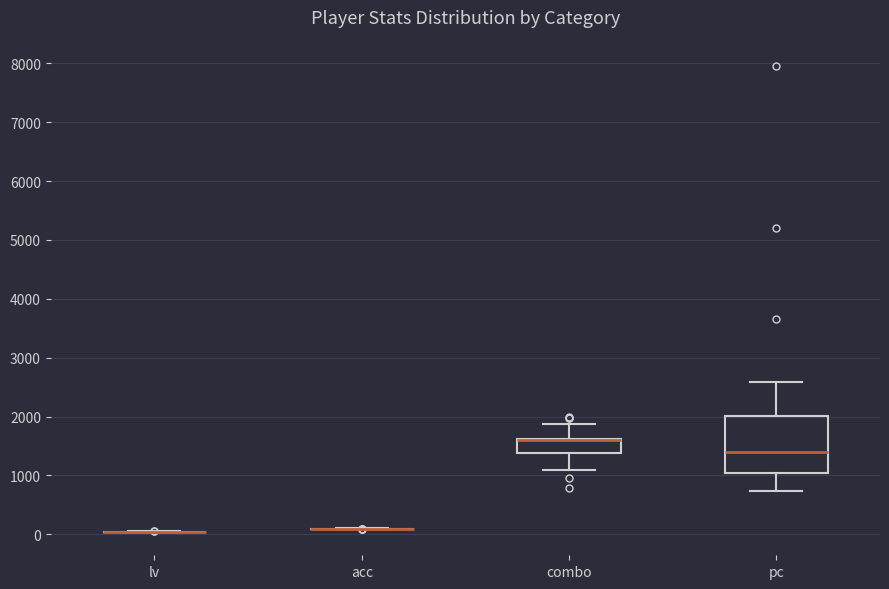

Which box is the tallest, from its lower edge to its upper edge?

pc